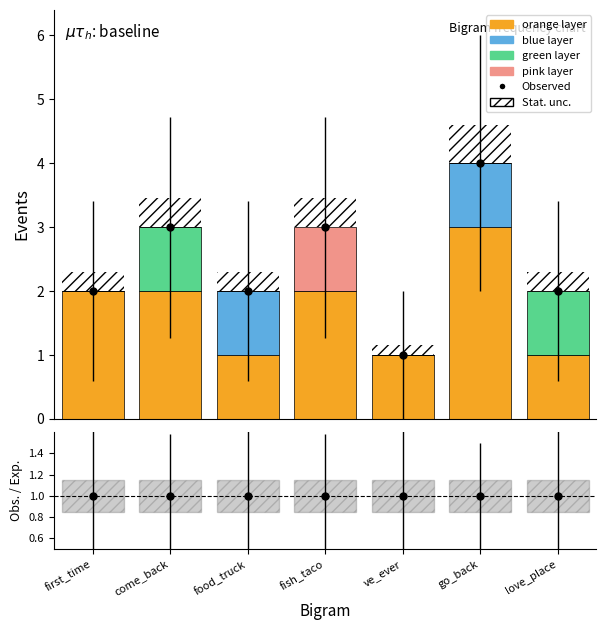

What is the difference between the highest and lowest values at food_truck?

1